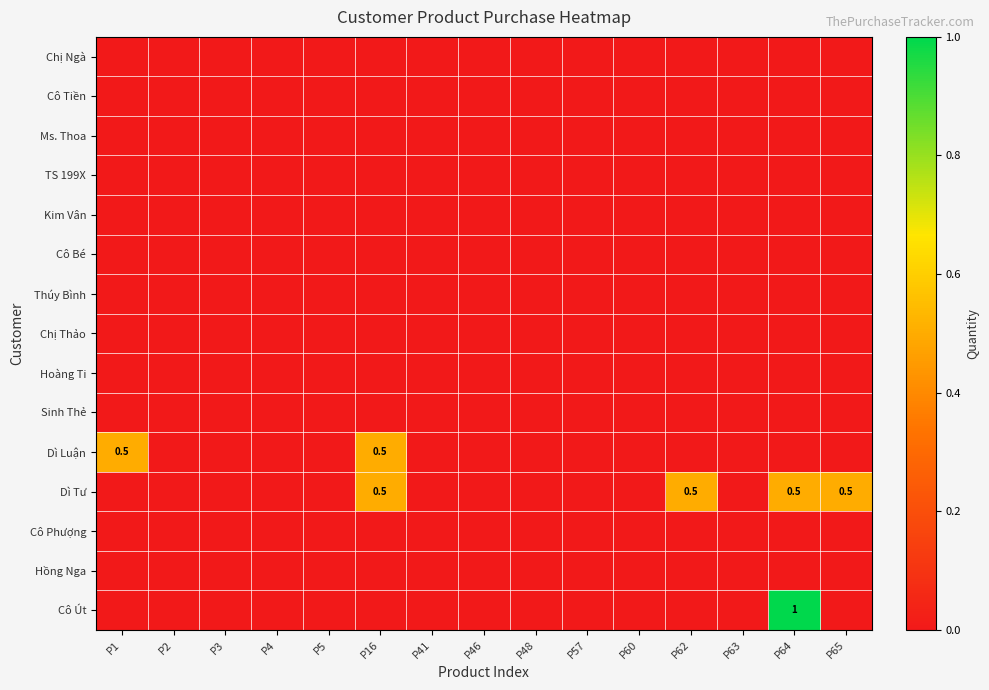

The value of Cô Út at P64 is 1.0. True or false?

True